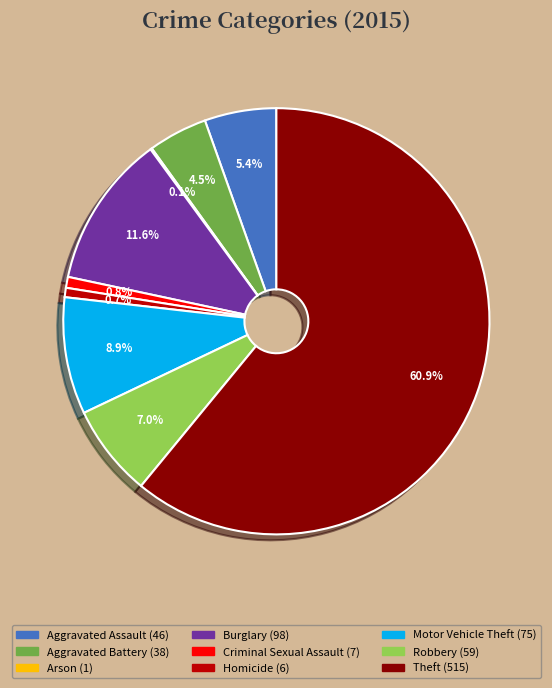

Is the sum of Aggravated Battery and Criminal Sexual Assault greater than half?

No